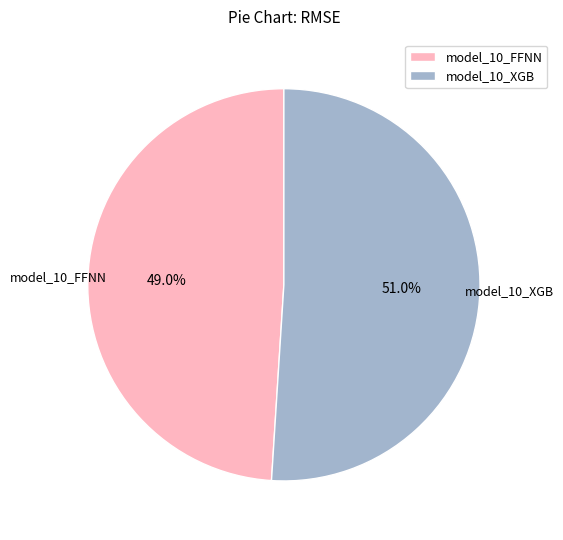

The model_10_XGB slice represents 51% of the pie. True or false?

True